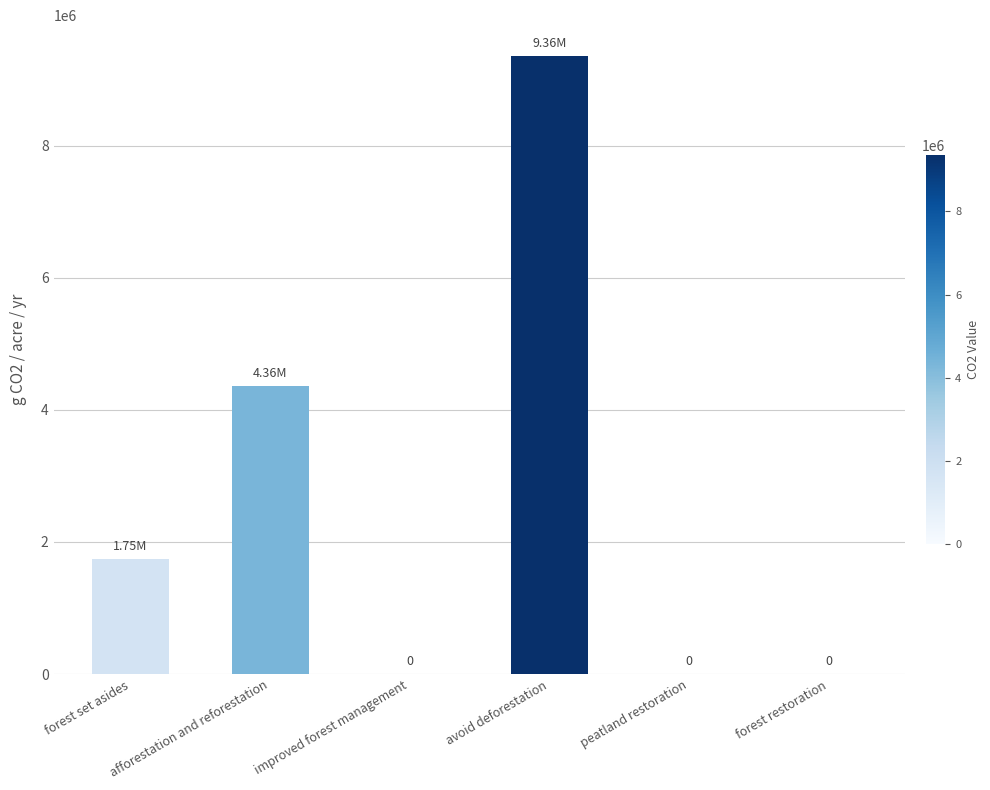

Between improved forest management and afforestation and reforestation, which is larger?

afforestation and reforestation